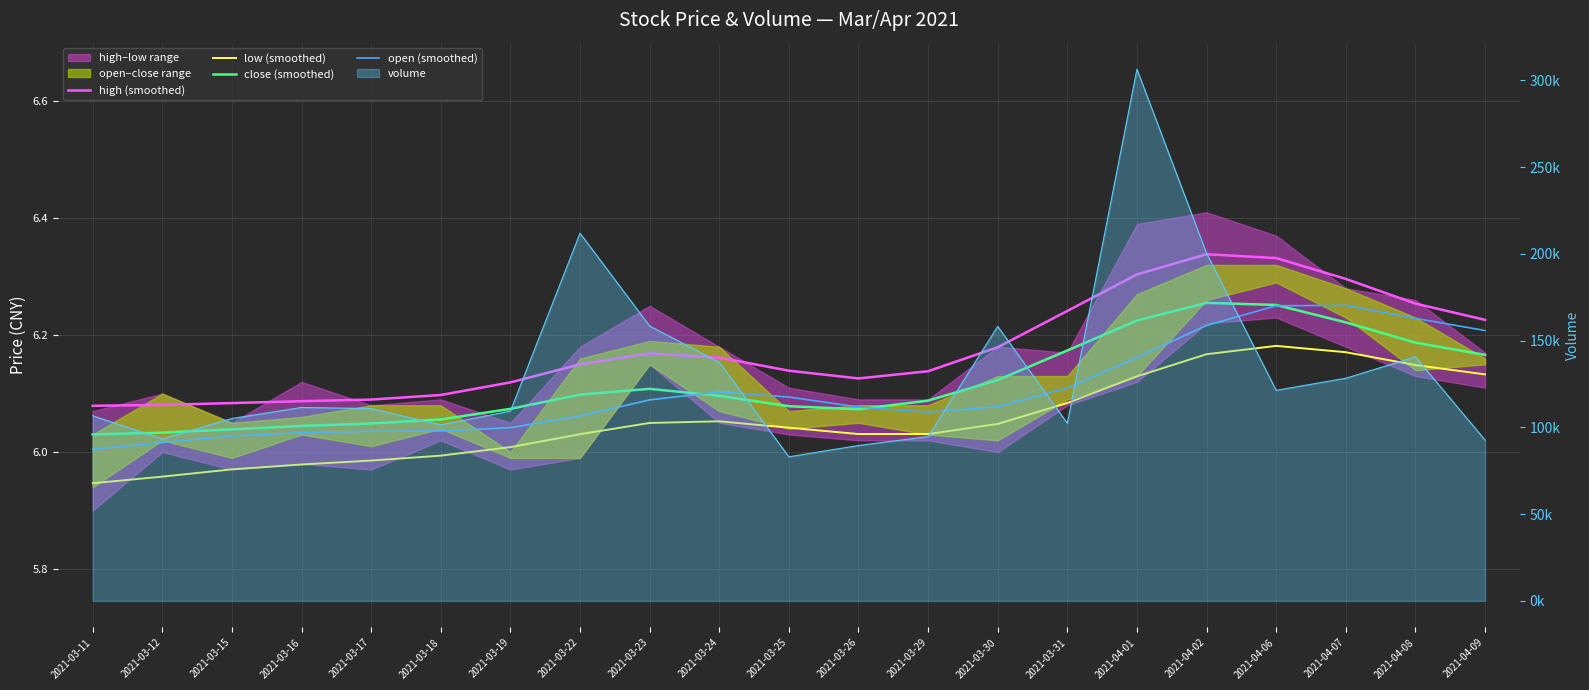

Is it true that low (smoothed) equals 9.0 at 2021-03-26?

False